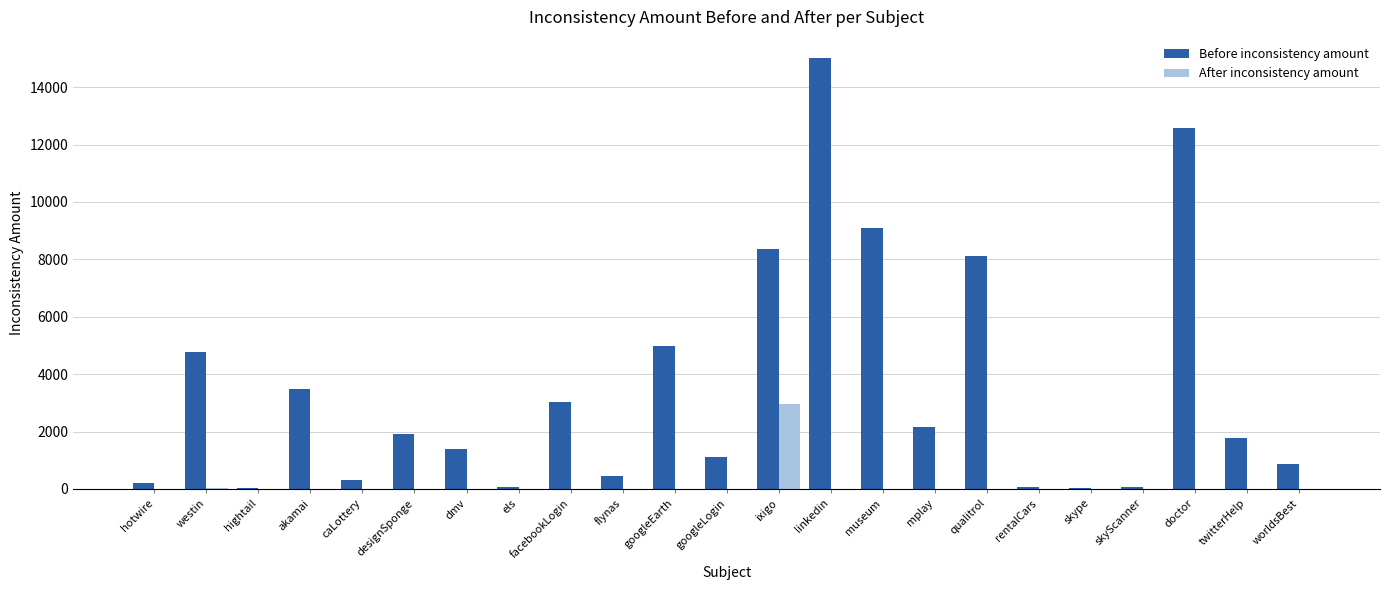

How many distinct data groups are displayed?

2